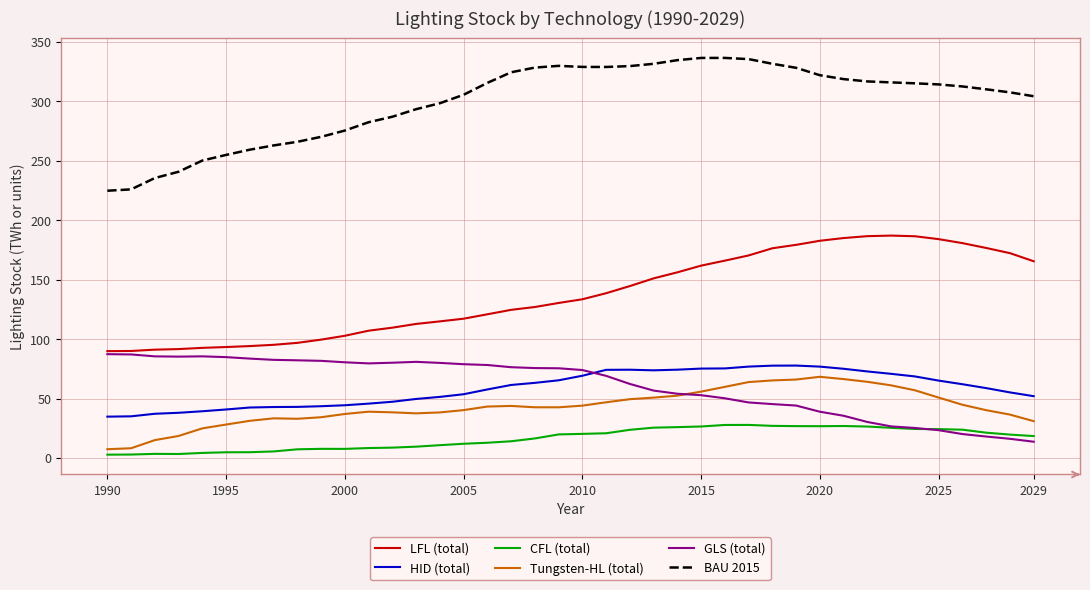

Which series has the largest total across all categories?

BAU 2015